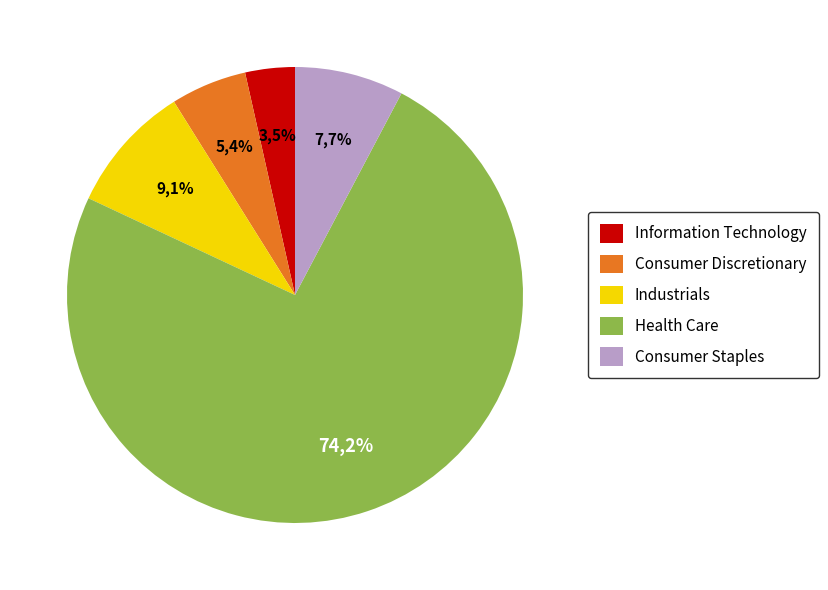

To the nearest percent, what is the difference between the largest and smallest slice percentages?

71%